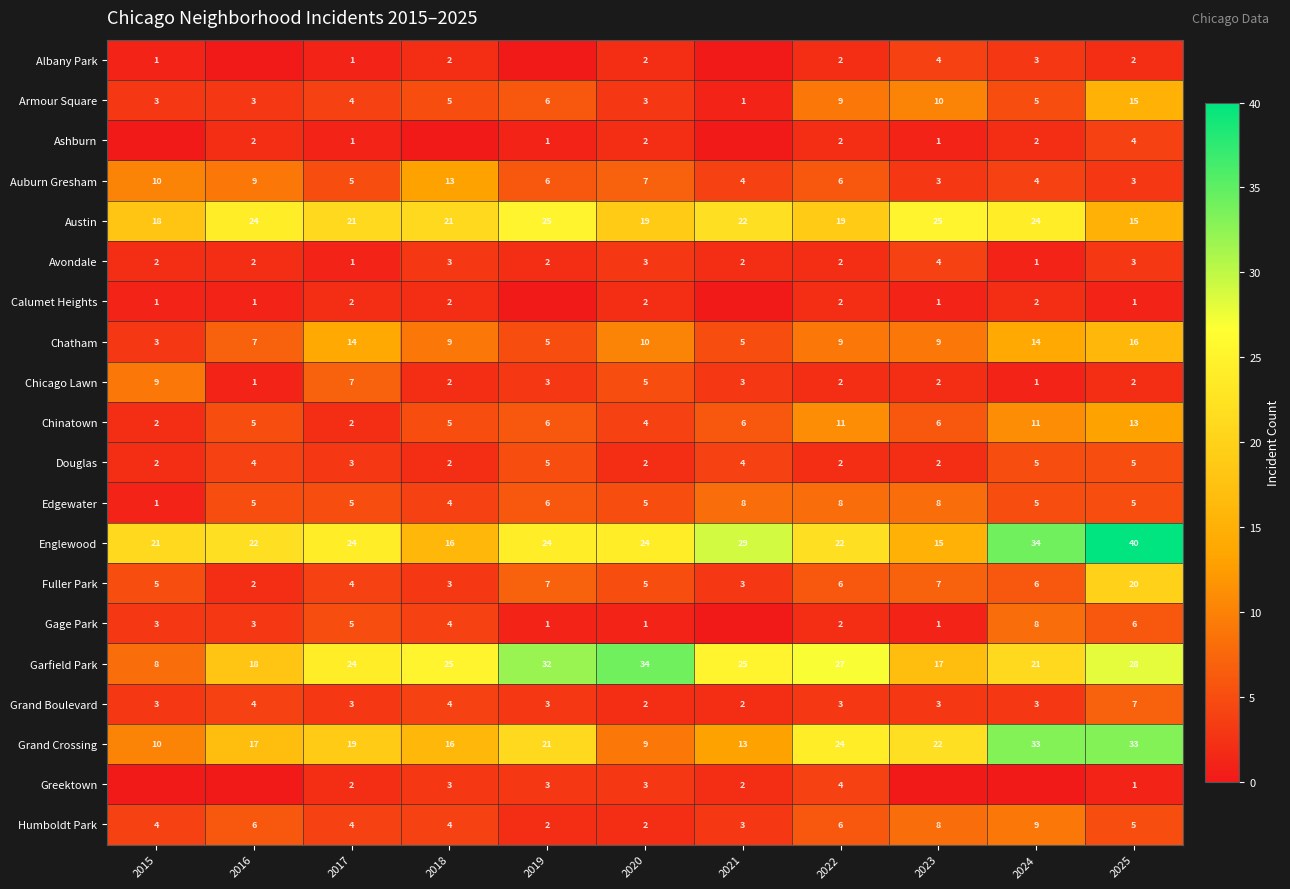

What is the minimum value for Douglas?

2